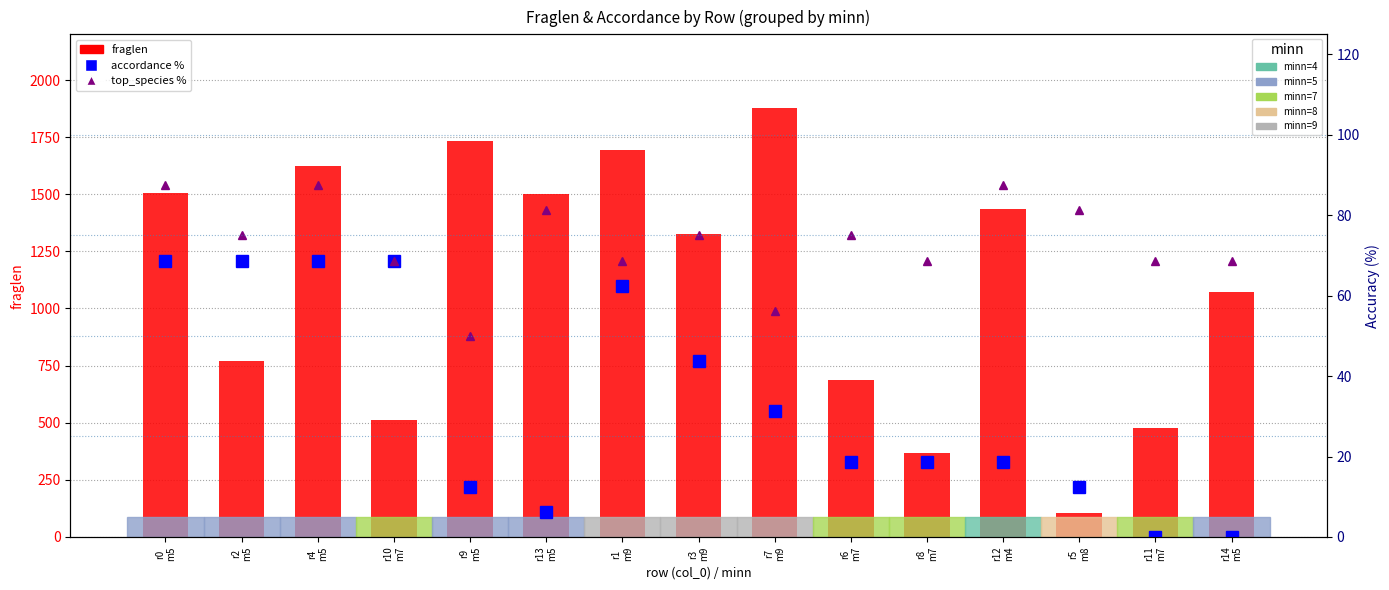

What is the sum of all accordance % values?

500.0